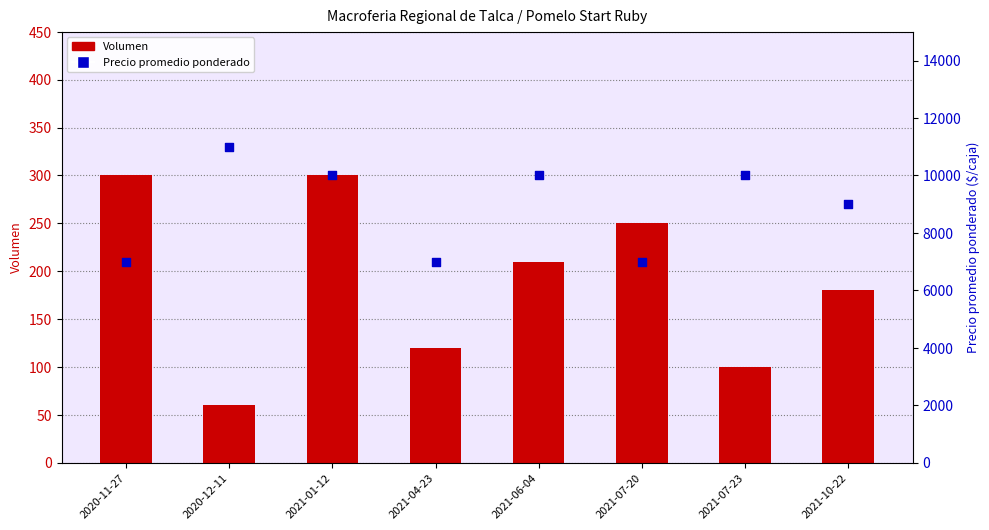

Which series has the largest Y range (max minus min)?

Precio promedio ponderado